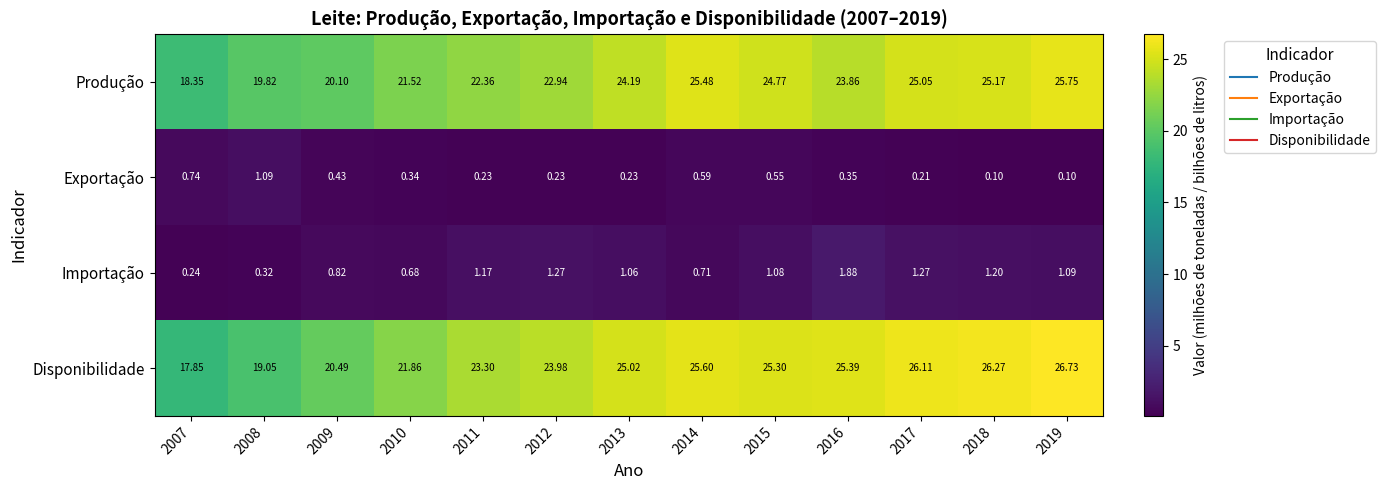

Rank the series at 2008 from highest to lowest value.

Produção, Disponibilidade, Exportação, Importação